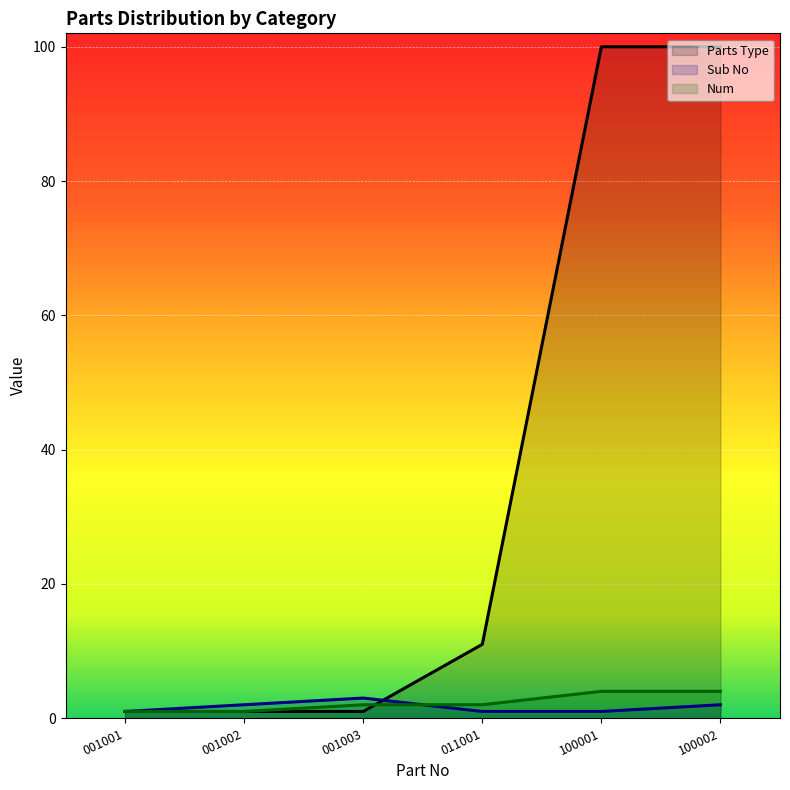

Which category has the lowest value in the Sub No series?

001001